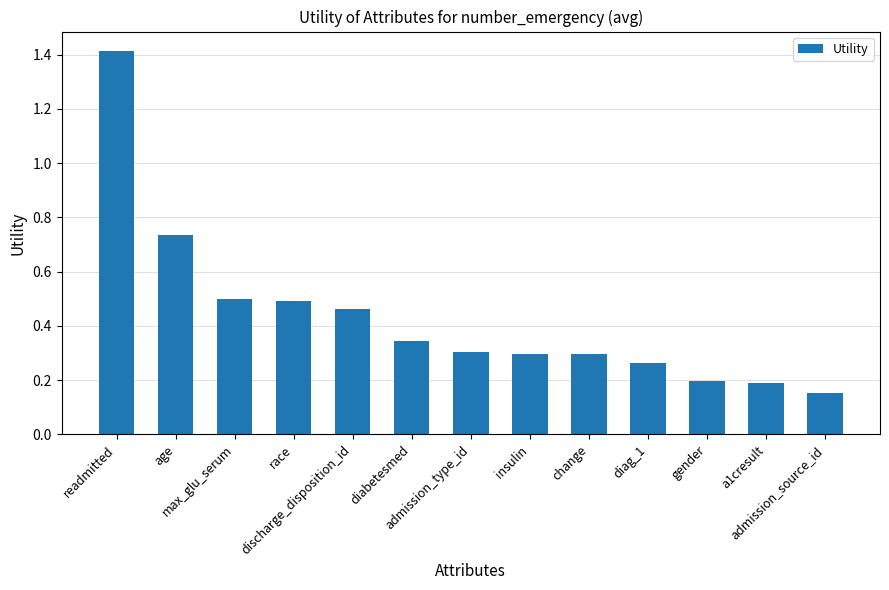

What is the change in value from readmitted to race?

-0.9